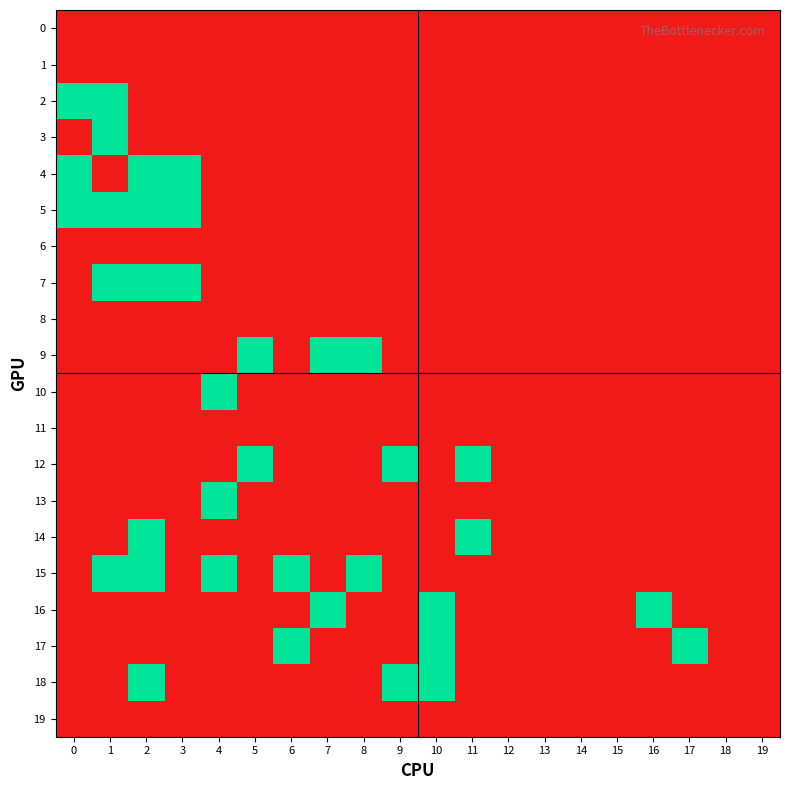

At how many categories does at least one series exceed 0?

14